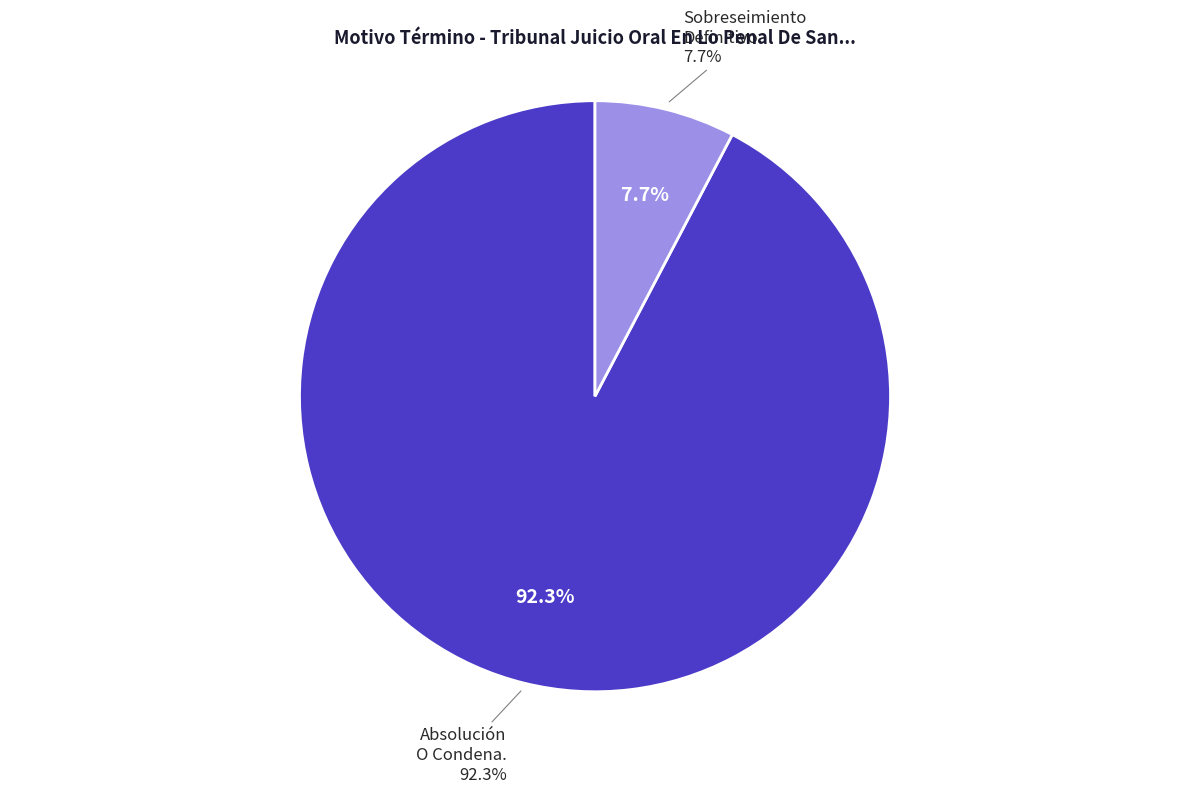

What portion of the pie excludes Declara Sobreseimiento Definitivo.?

92.3%